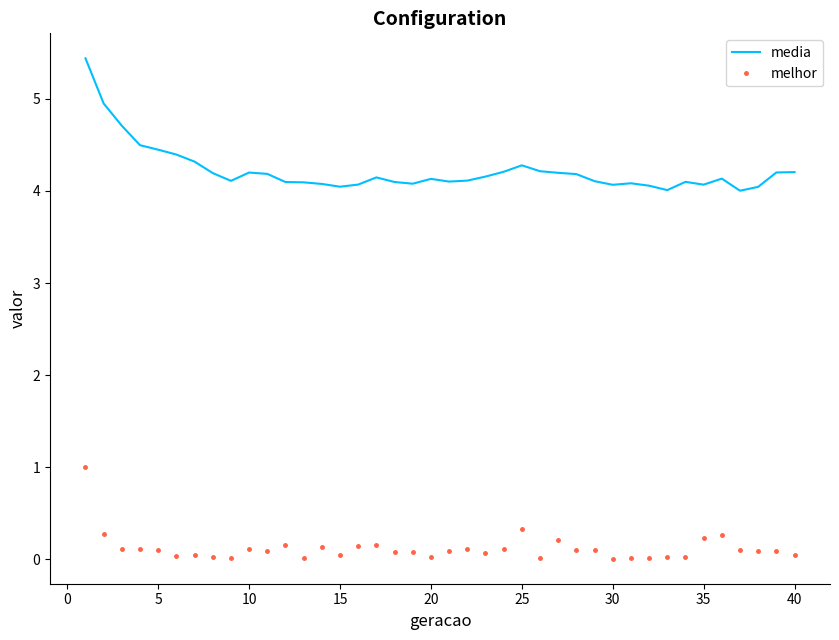

List the series in order of their peak value, lowest first.

melhor, media